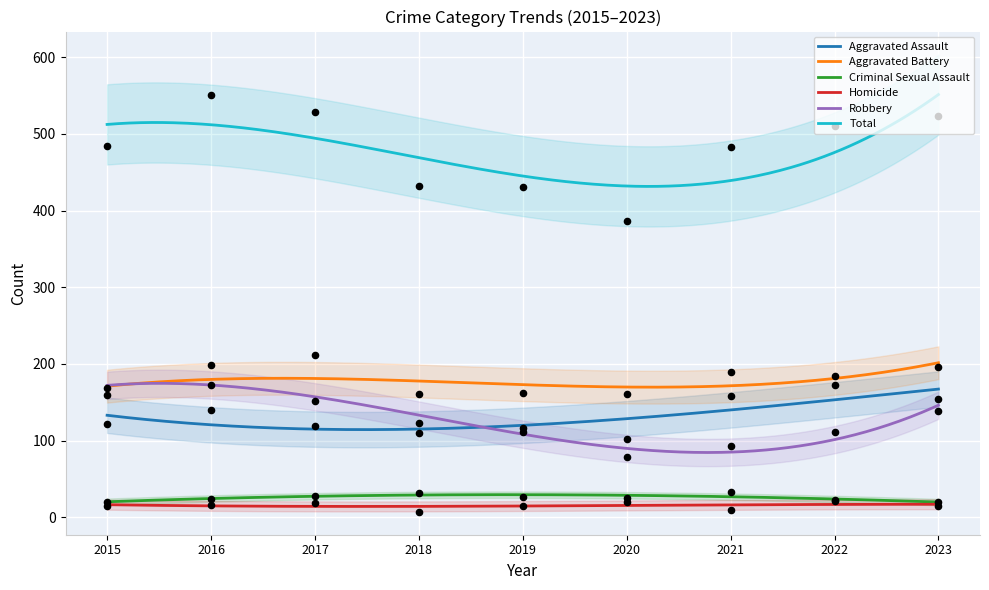

At which category is the sum across all series the highest?

2016